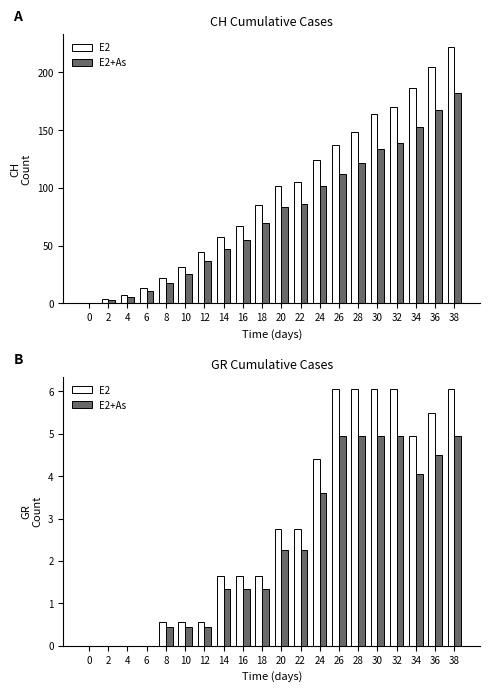

How many bars are there in total?

40